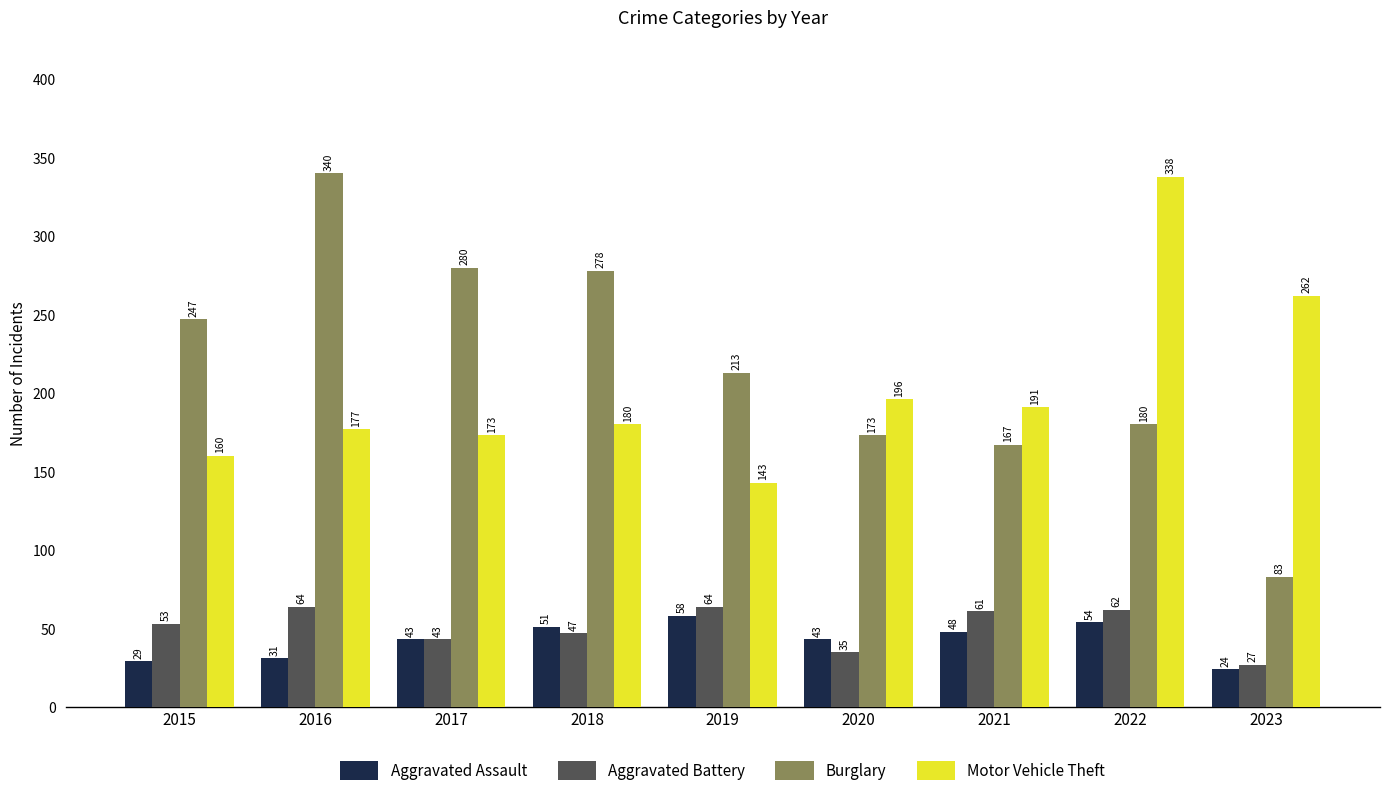

How many bars are there in each group?

4